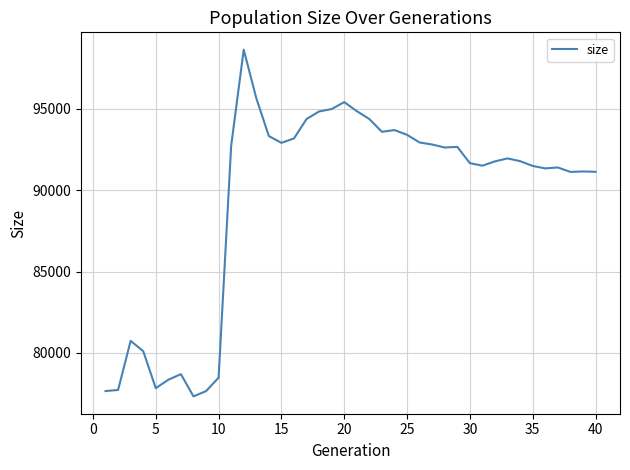

What is the average value?

89447